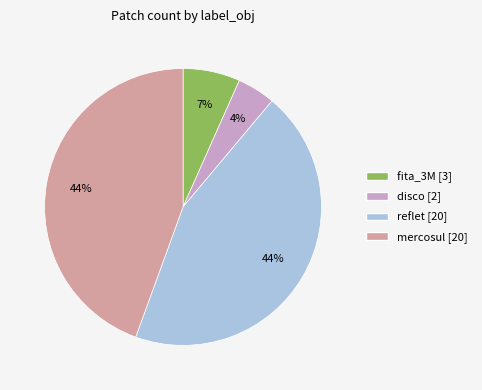

Is there any slice that represents more than half of the pie?

No